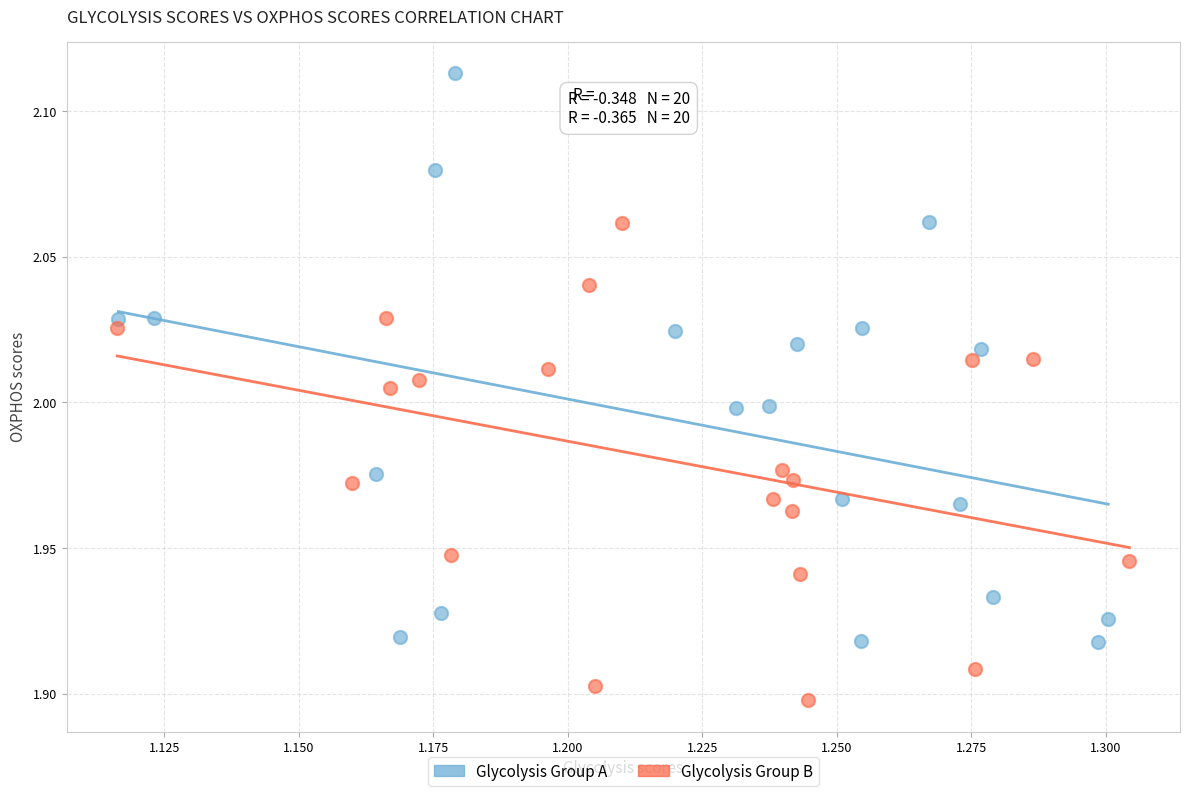

What are all the series names shown in the legend?

Glycolysis Group A, Glycolysis Group B